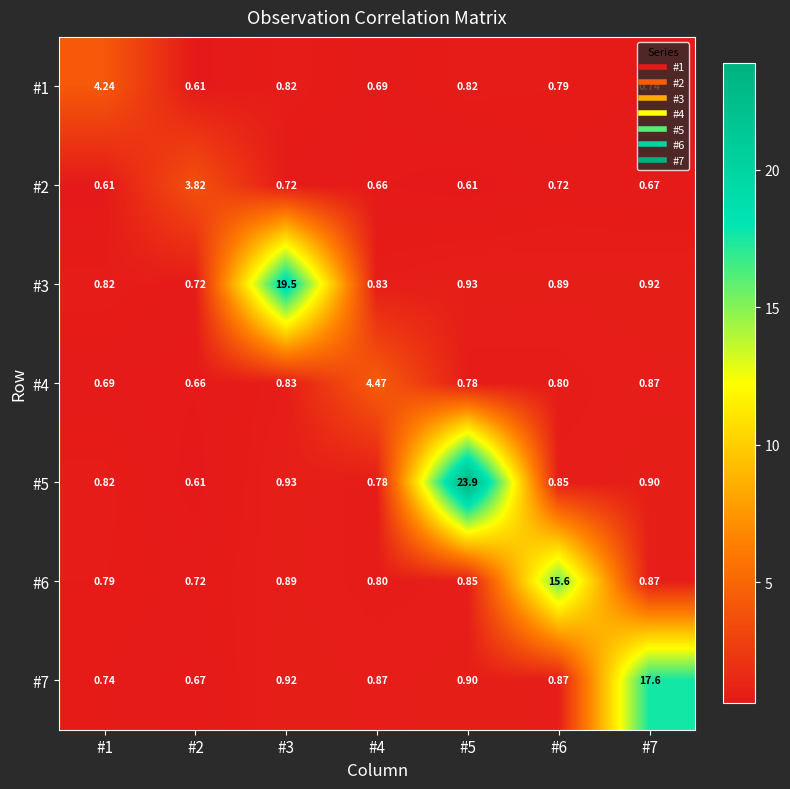

Is the value of #7 at #6 greater than the value of #3 at #3?

No